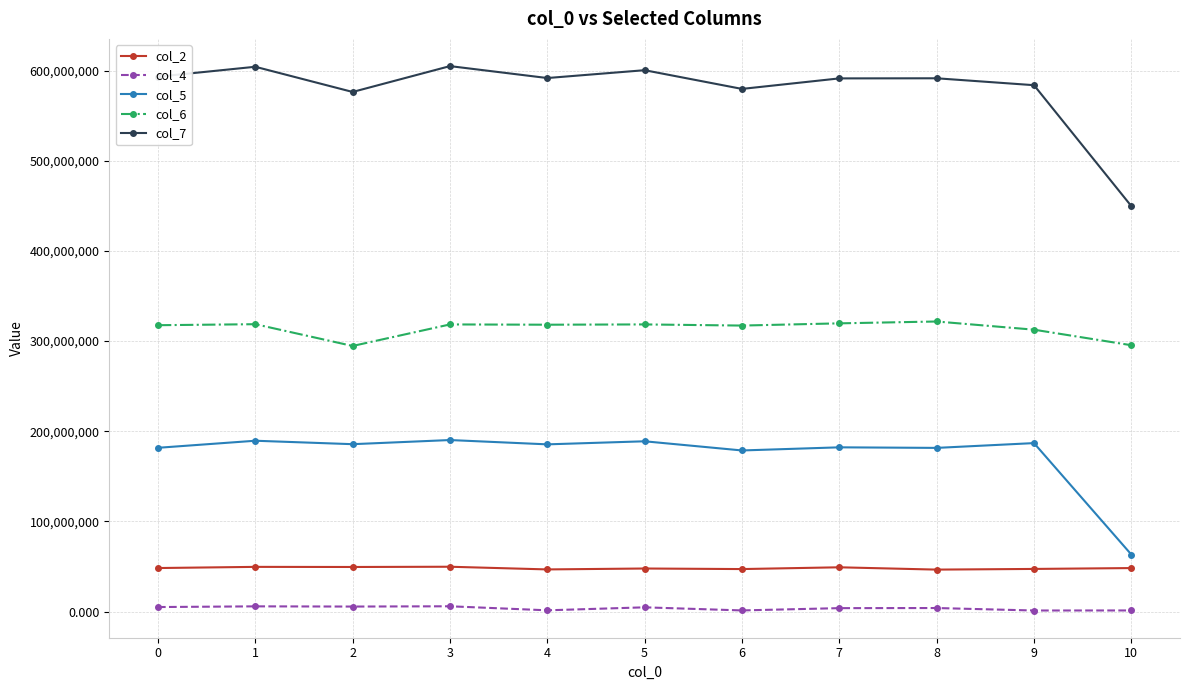

What is the approximate value of col_5 at 2?

185676166